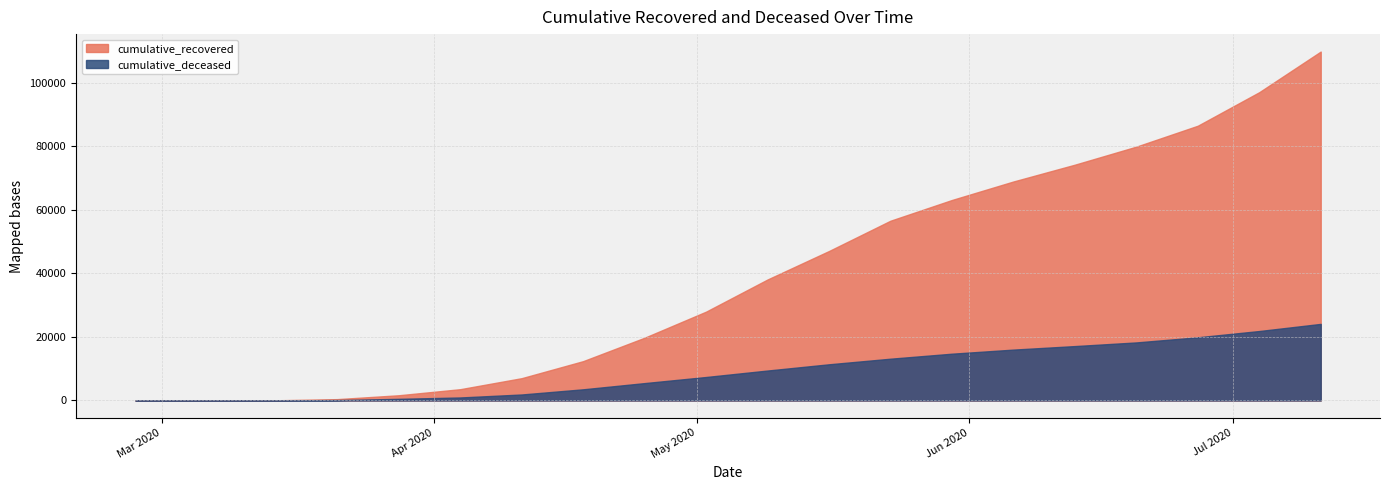

How many data points does each series have?

20